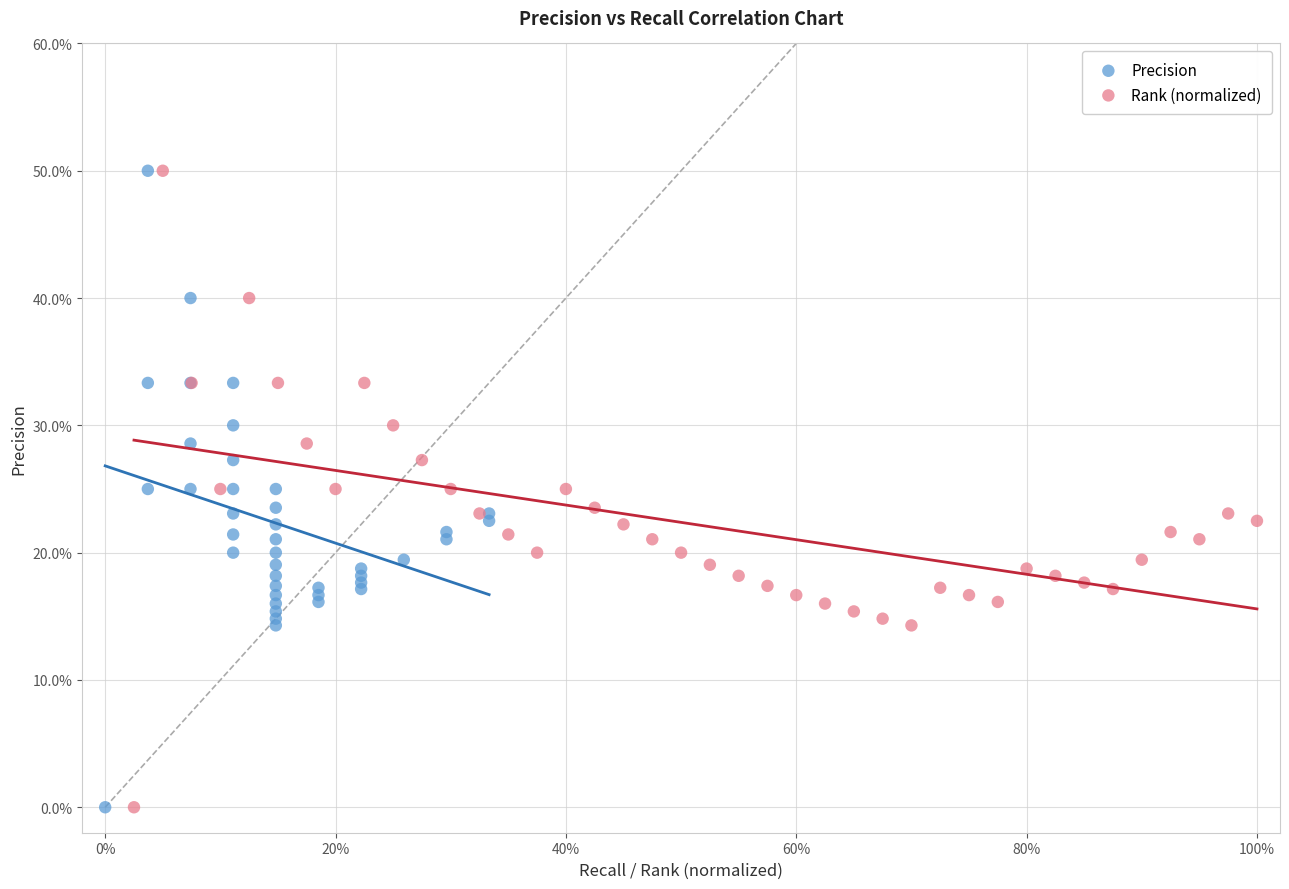

What are all the series names shown in the legend?

Precision, Rank (normalized)